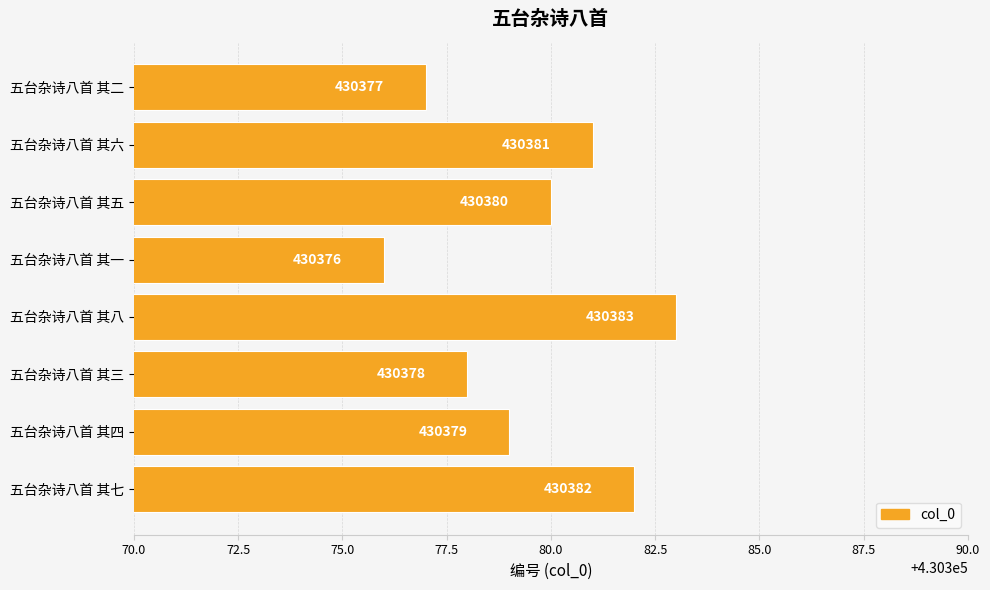

How many categories are shown in the chart?

8